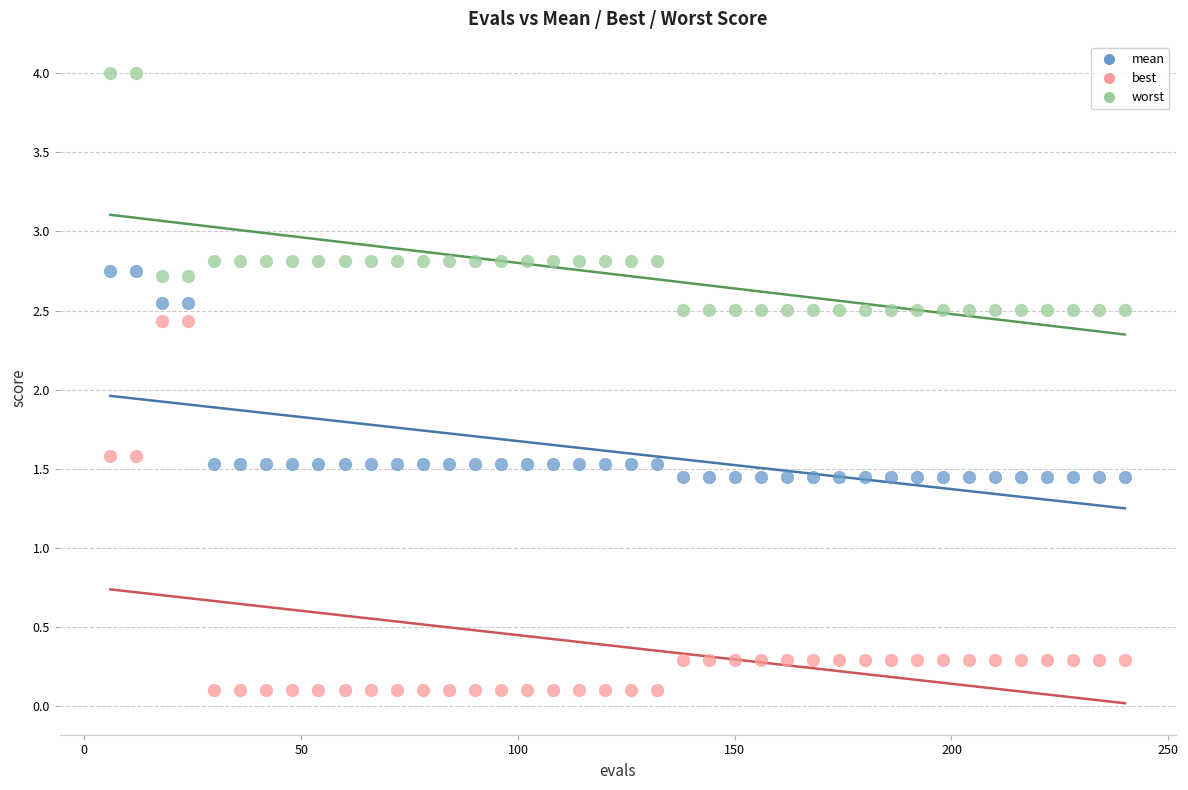

Which series contains the highest Y value?

worst